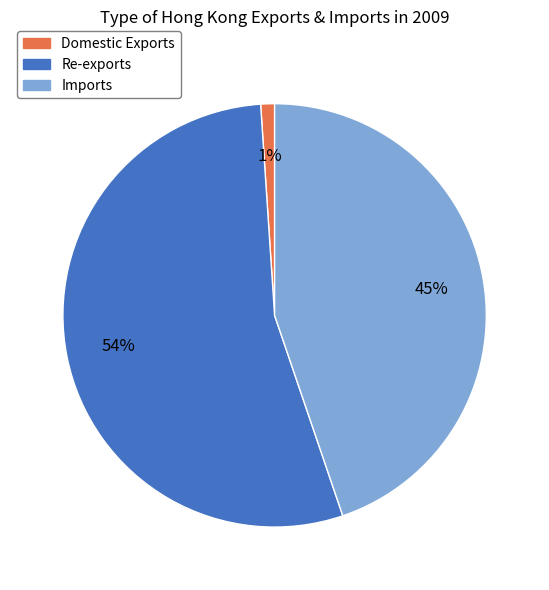

To the nearest percent, what is the difference between the Re-exports and Imports slice percentages?

9%